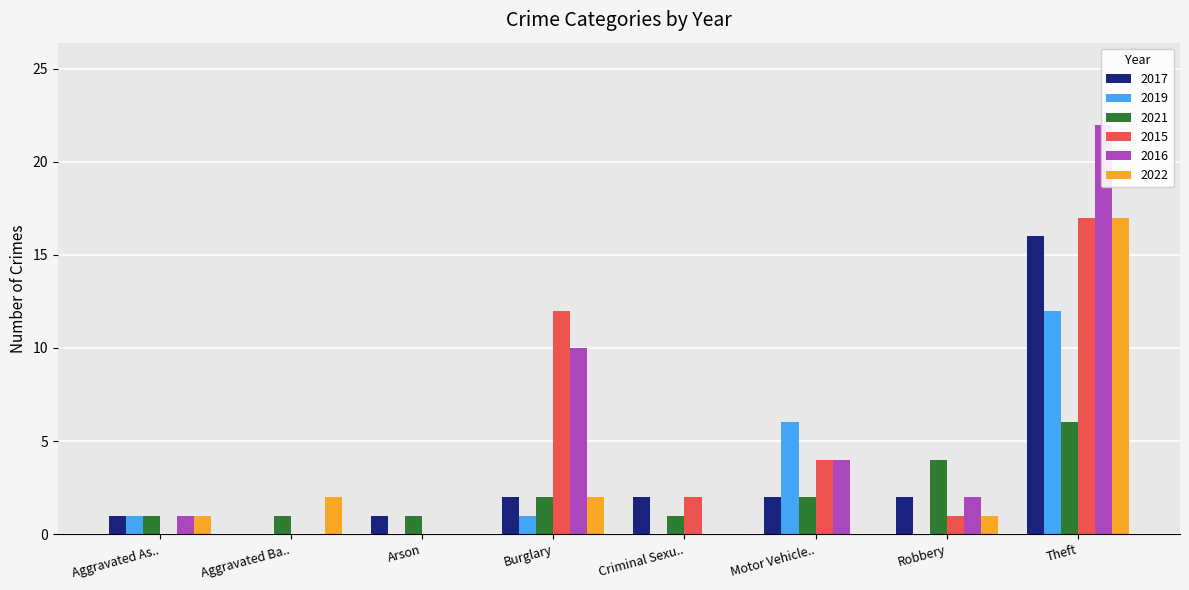

Which series changed the most between Criminal Sexu.. and Robbery?

2021